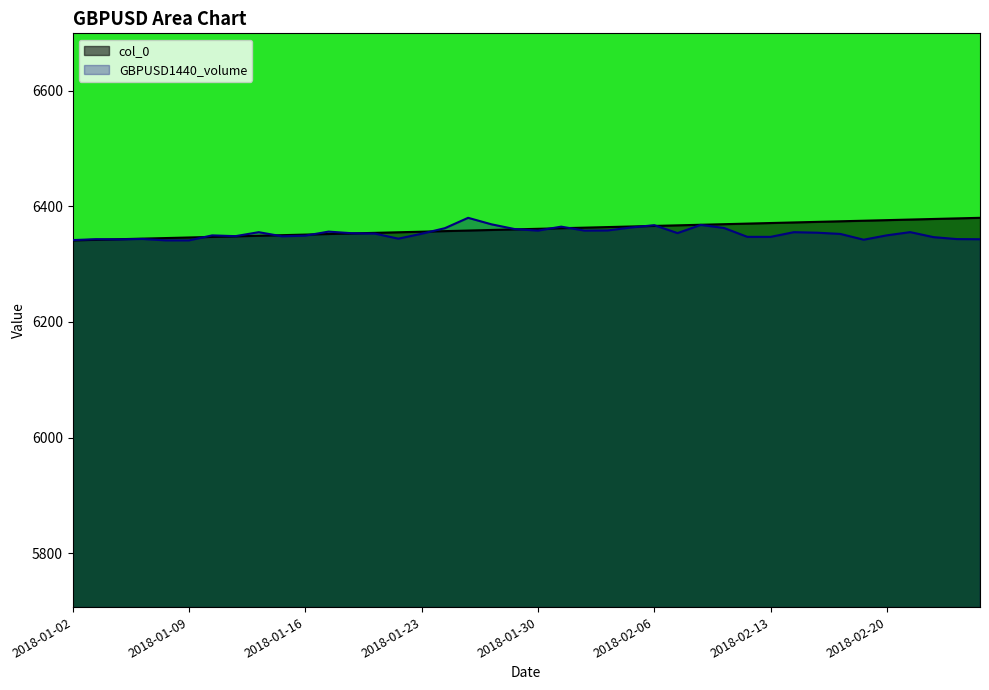

Does the chart display data point markers on the line(s)?

No